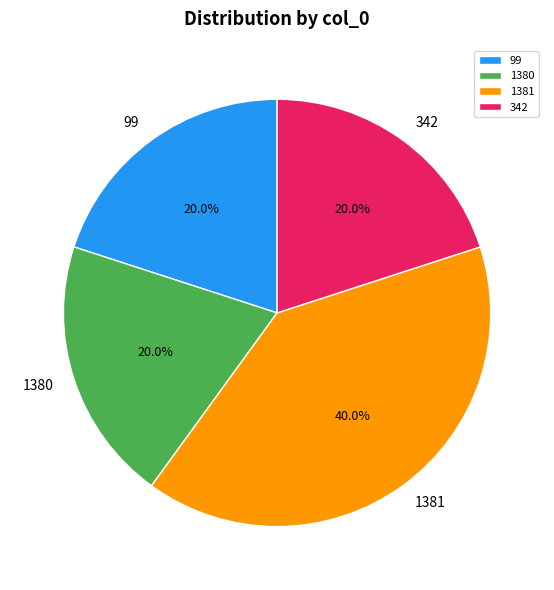

To the nearest percent, what is the average slice percentage?

25%